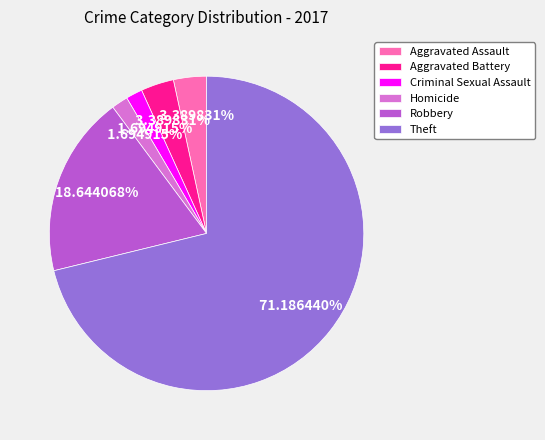

What is the ratio of the value at Homicide to the value at Aggravated Battery?

0.5